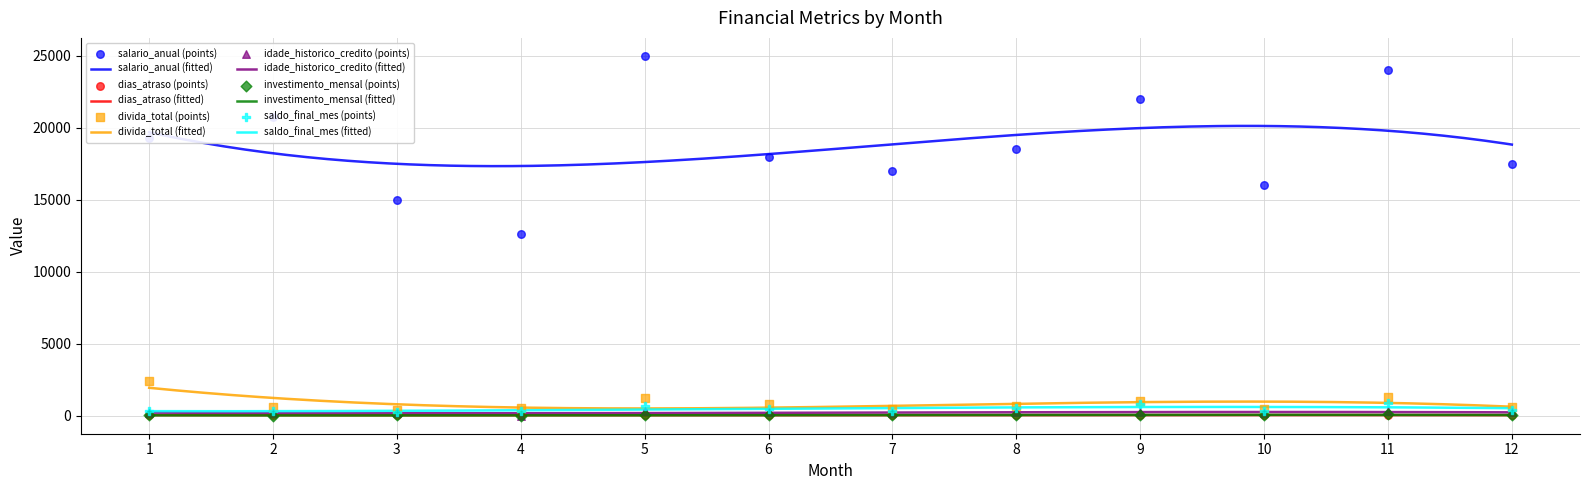

What is the total value across all series at 3?

15910.0